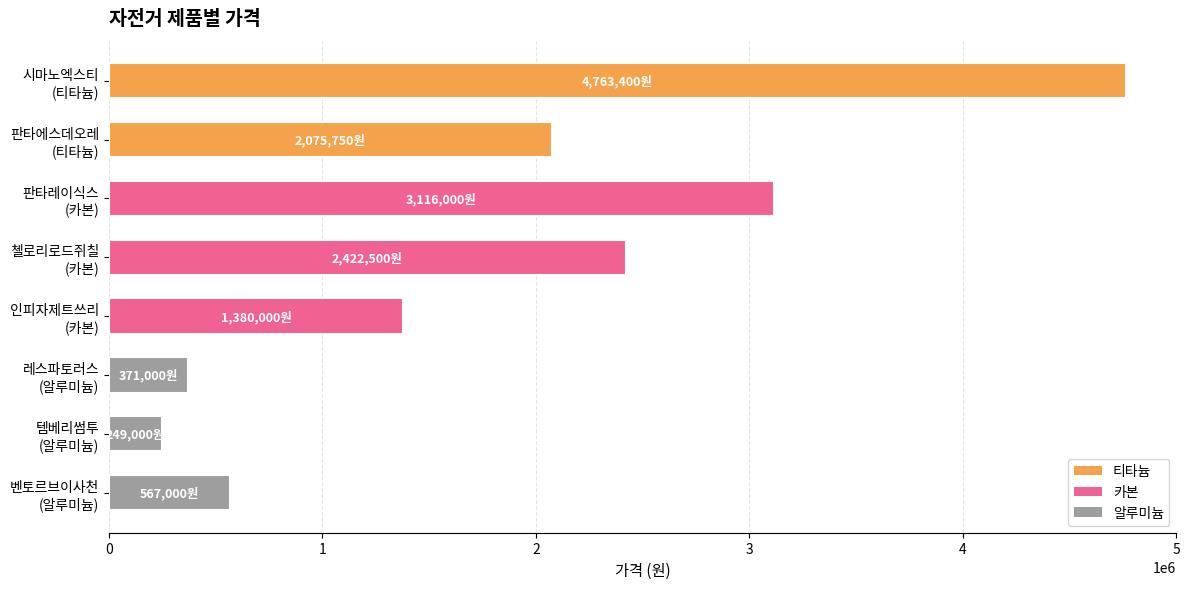

Reading top to bottom, what are all the values shown in this chart?

4763400	2075750	3116000	2422500	1380000	371000	249000	567000